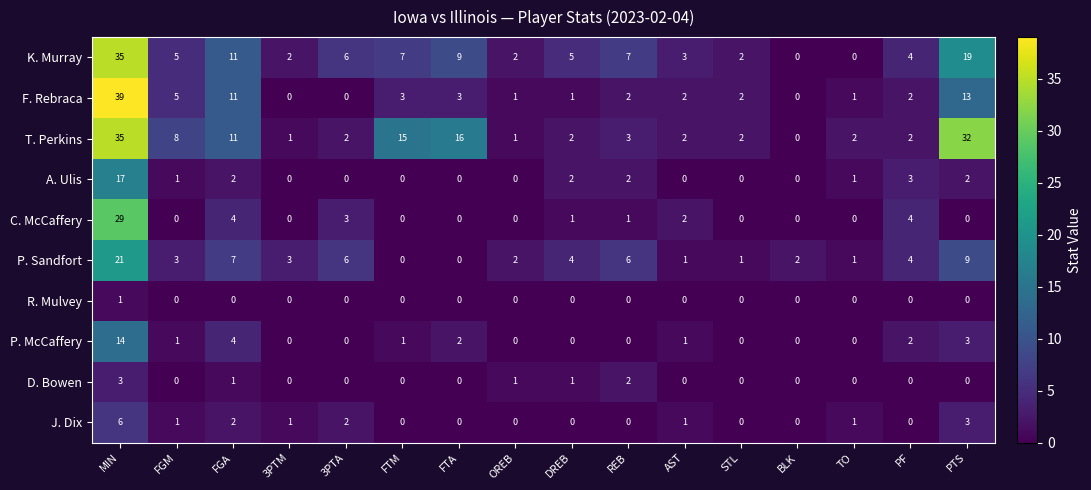

Between 3PTM and FTM, which series saw the biggest shift?

T. Perkins